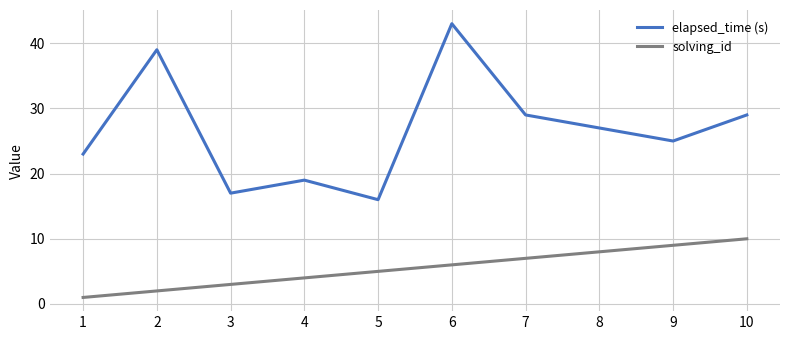

Which category has the highest value in the solving_id series?

10